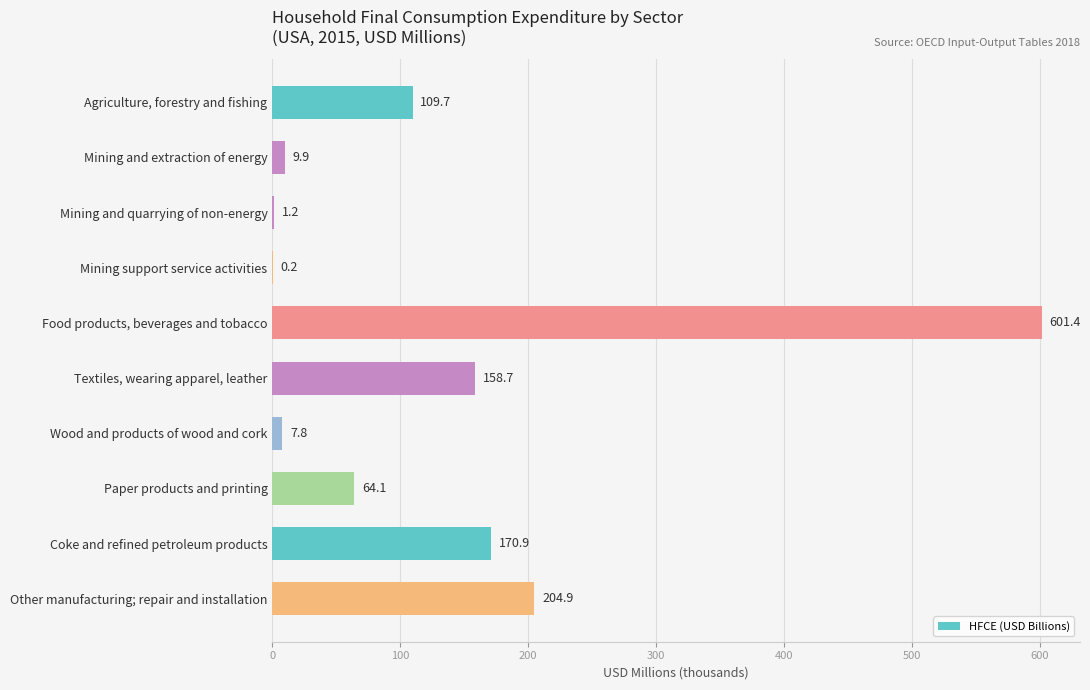

The chart shows a value of 131.4 at Other manufacturing; repair and installation. True or false?

False